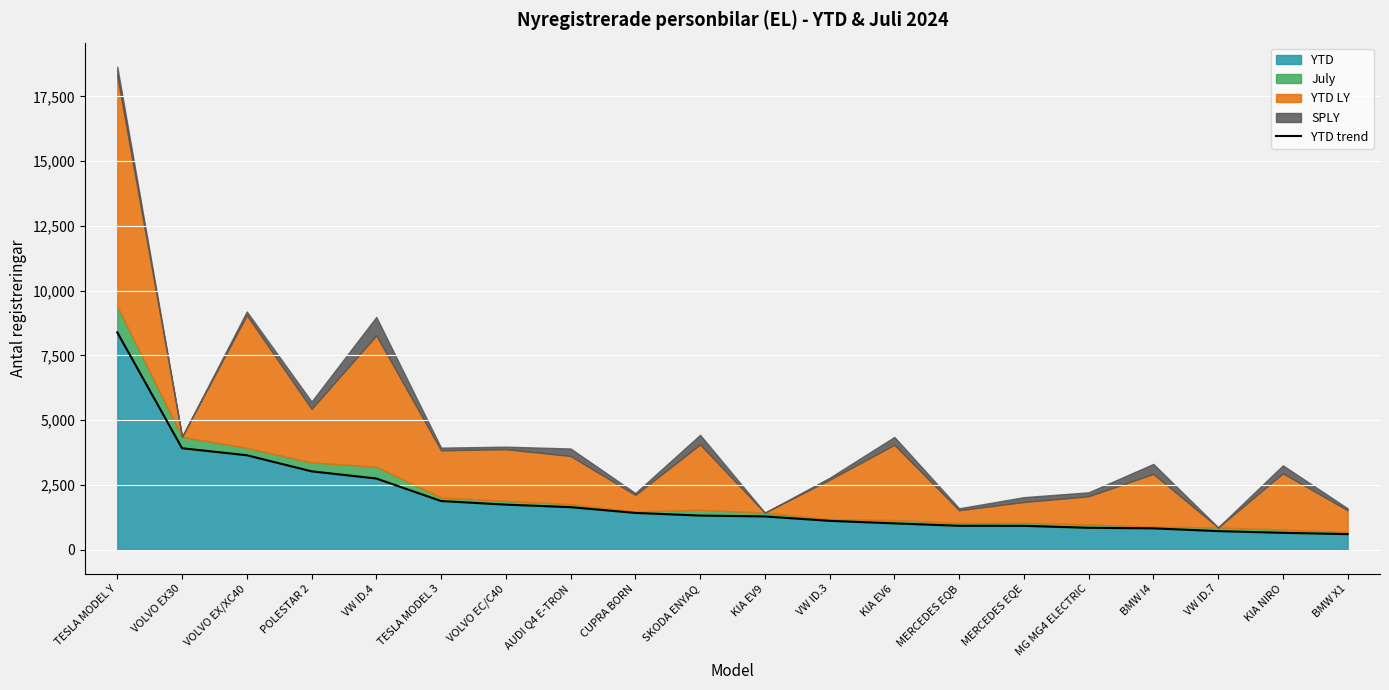

Rank the categories by value from lowest to highest.

BMW X1, KIA NIRO, VW ID.7, BMW I4, MG MG4 ELECTRIC, MERCEDES EQE, MERCEDES EQB, KIA EV6, VW ID.3, KIA EV9, SKODA ENYAQ, CUPRA BORN, AUDI Q4 E-TRON, VOLVO EC/C40, TESLA MODEL 3, VW ID.4, POLESTAR 2, VOLVO EX/XC40, VOLVO EX30, TESLA MODEL Y